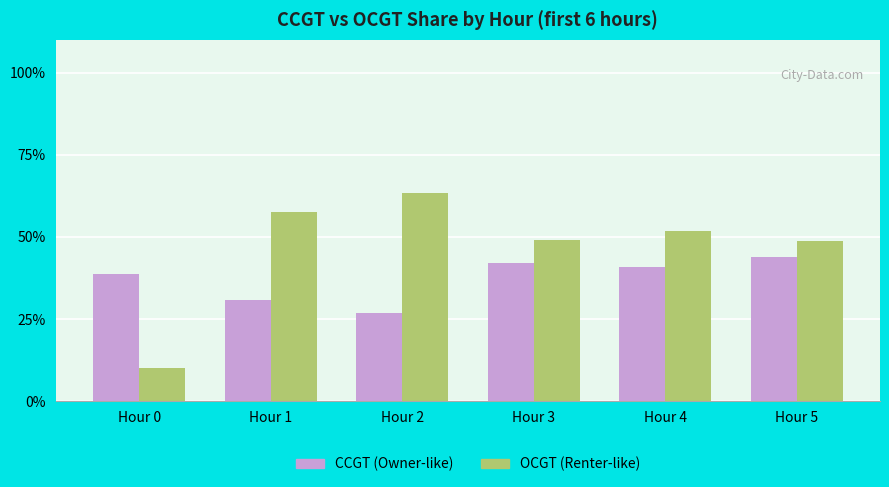

List the series in order of their overall mean, lowest first.

CCGT (Owner-like), OCGT (Renter-like)